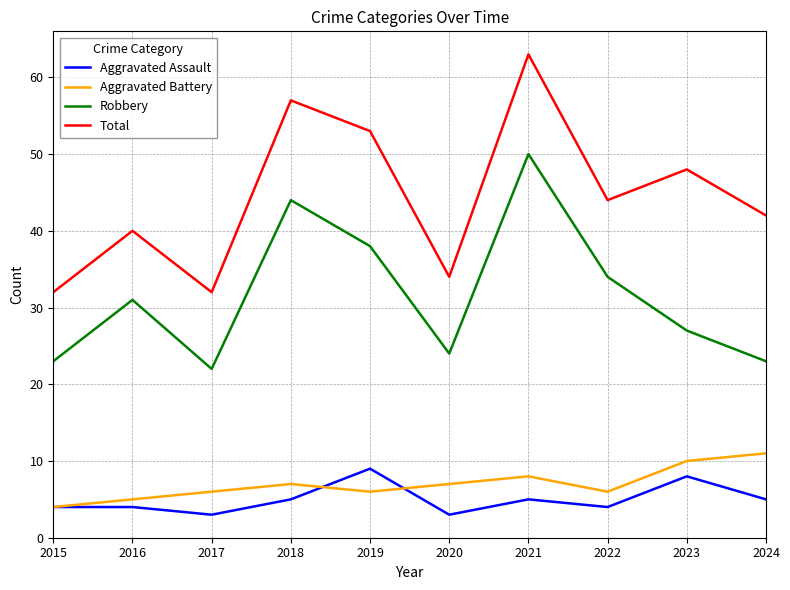

What is the spread (max minus min) of values at 2017?

29